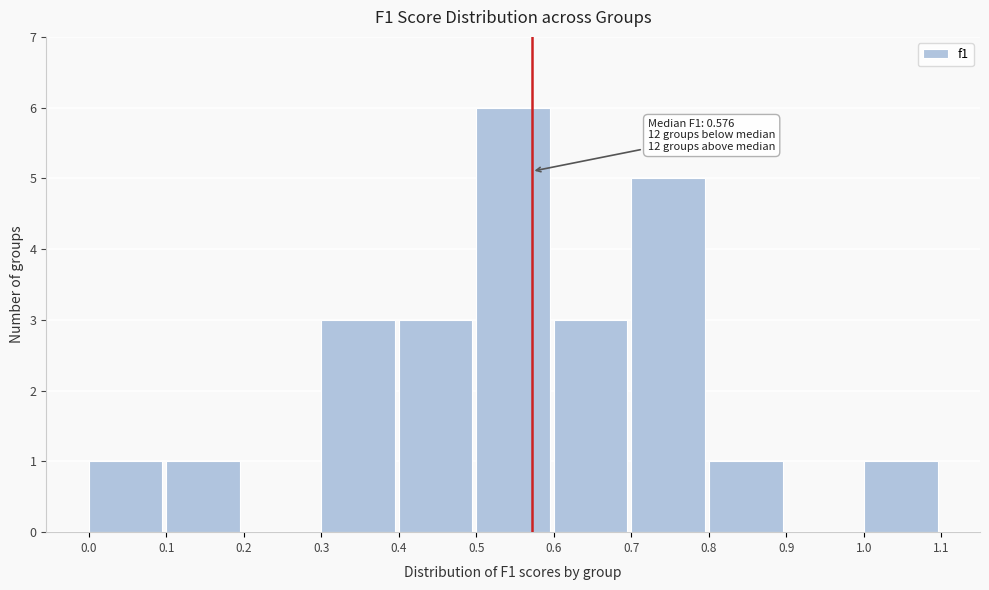

Over which range of the x-axis is the bar tallest?

0.5 to 0.6